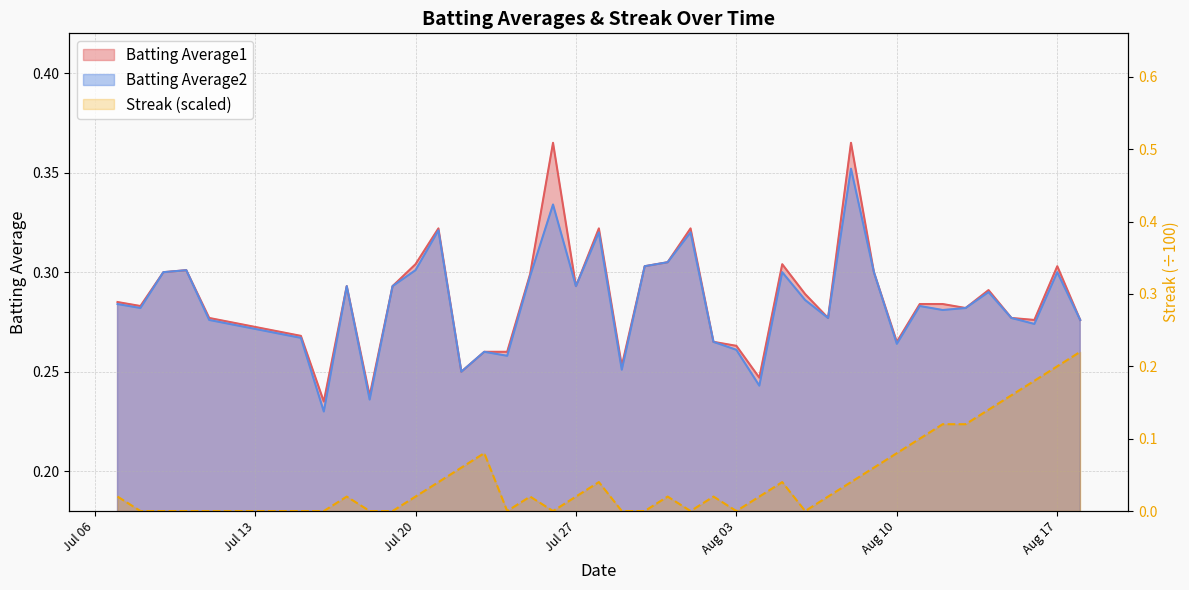

How many interior local valleys does the Streak series have?

5